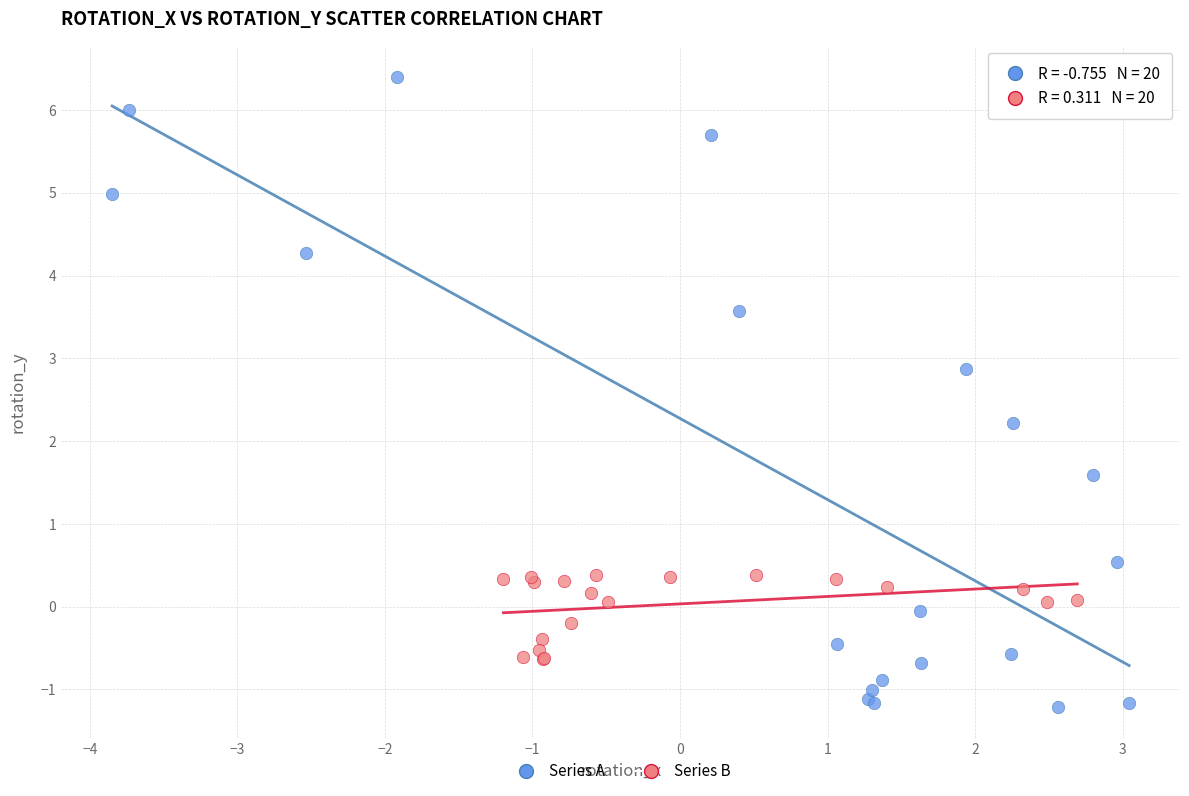

Which series reaches the minimum Y coordinate?

Series A